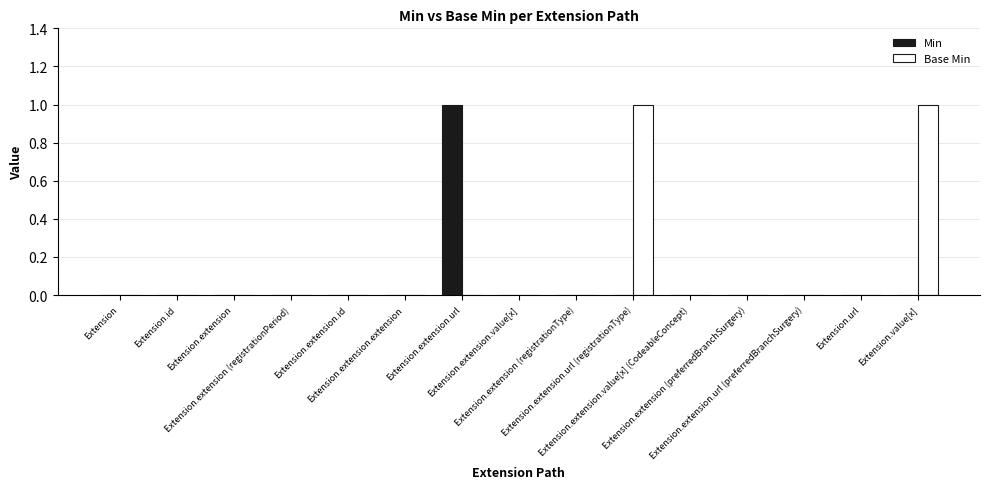

Reading left to right, what are all the values shown in this chart?

Min: Extension=0	Extension.id=0	Extension.extension=0	Extension.extension (registrationPeriod)=0	Extension.extension.id=0	Extension.extension.extension=0	Extension.extension.url=1	Extension.extension.value[x]=0	Extension.extension (registrationType)=0	Extension.extension.url (registrationType)=0	Extension.extension.value[x] (CodeableConcept)=0	Extension.extension (preferredBranchSurgery)=0	Extension.extension.url (preferredBranchSurgery)=0	Extension.url=0	Extension.value[x]=0
Base Min: Extension=0	Extension.id=0	Extension.extension=0	Extension.extension (registrationPeriod)=0	Extension.extension.id=0	Extension.extension.extension=0	Extension.extension.url=0	Extension.extension.value[x]=0	Extension.extension (registrationType)=0	Extension.extension.url (registrationType)=1	Extension.extension.value[x] (CodeableConcept)=0	Extension.extension (preferredBranchSurgery)=0	Extension.extension.url (preferredBranchSurgery)=0	Extension.url=0	Extension.value[x]=1